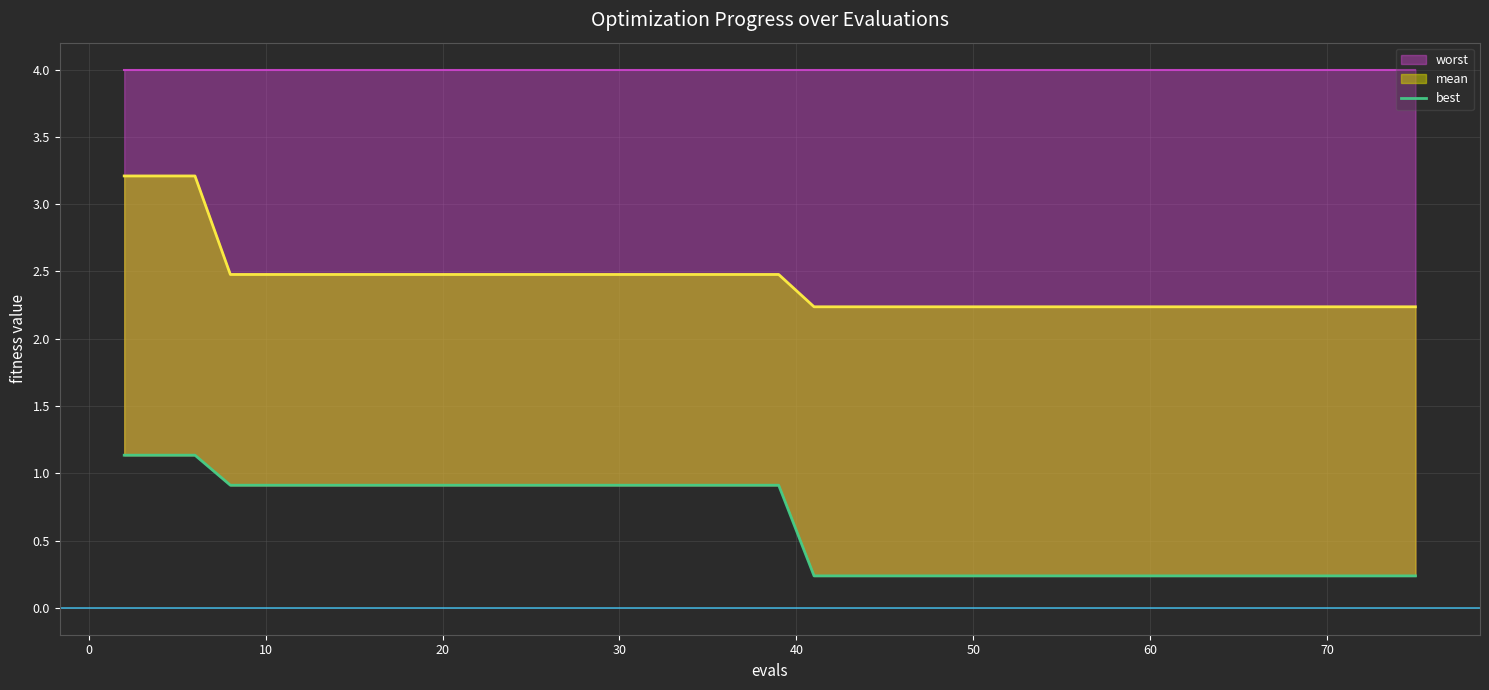

What is the maximum value for worst?

1.1